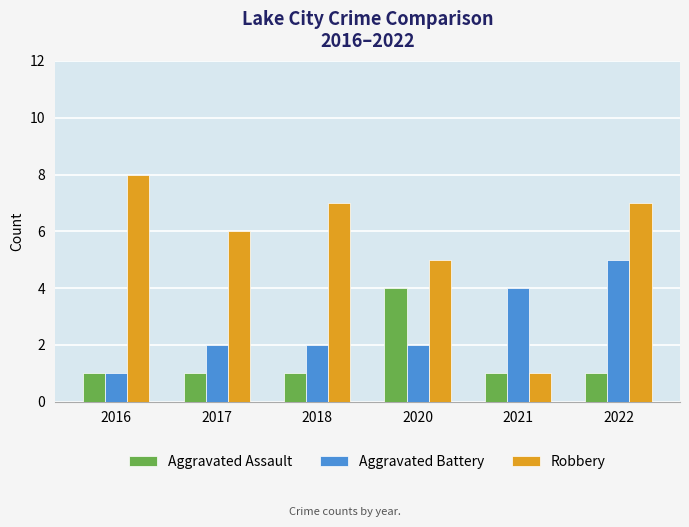

The Robbery series shows 8 at 2020. True or false?

False